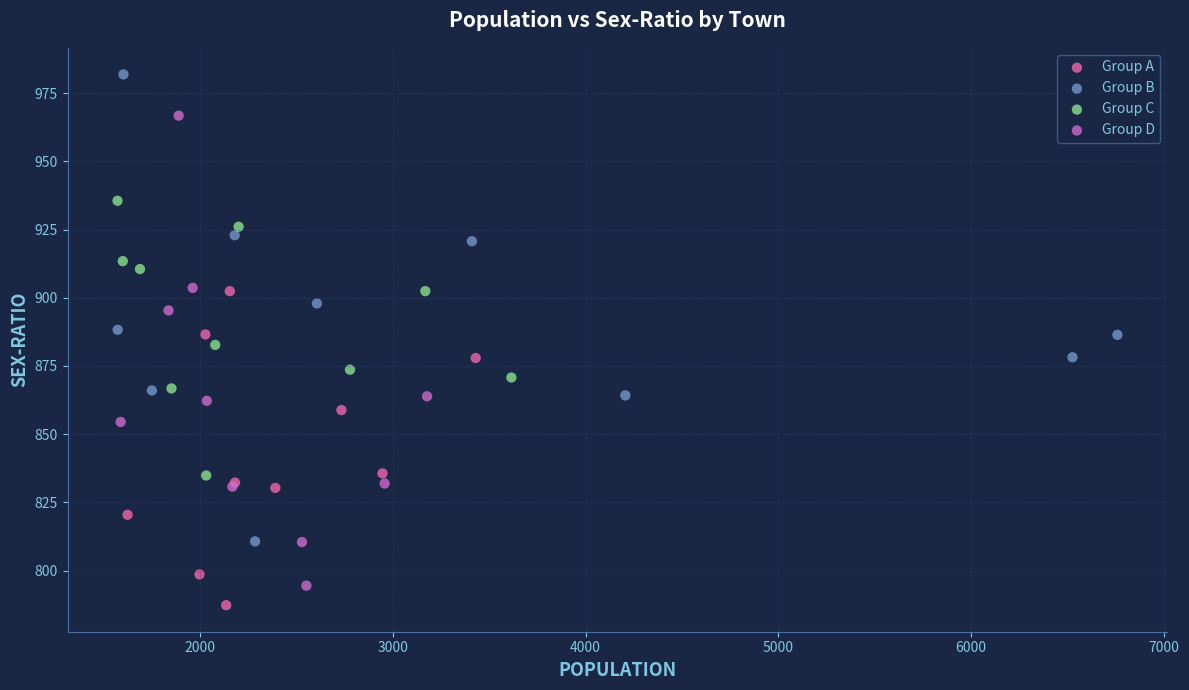

Which series contains the lowest Y value?

Group A